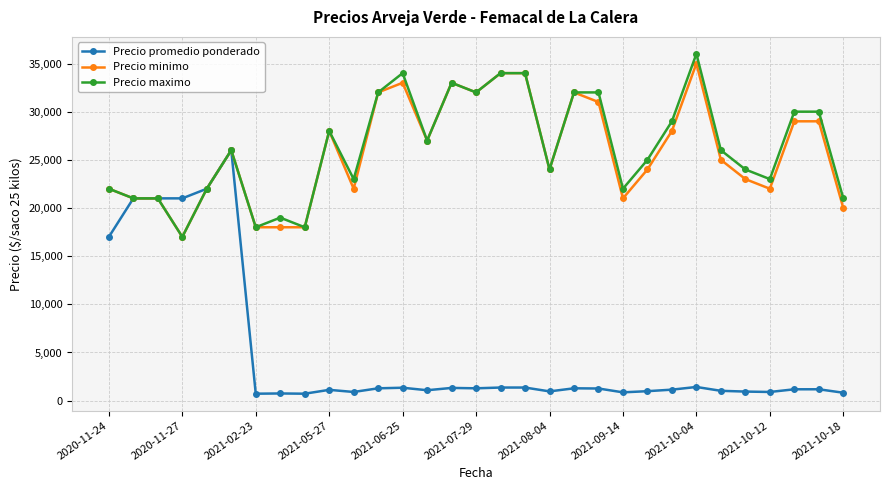

What is the maximum value for Precio minimo?

35000